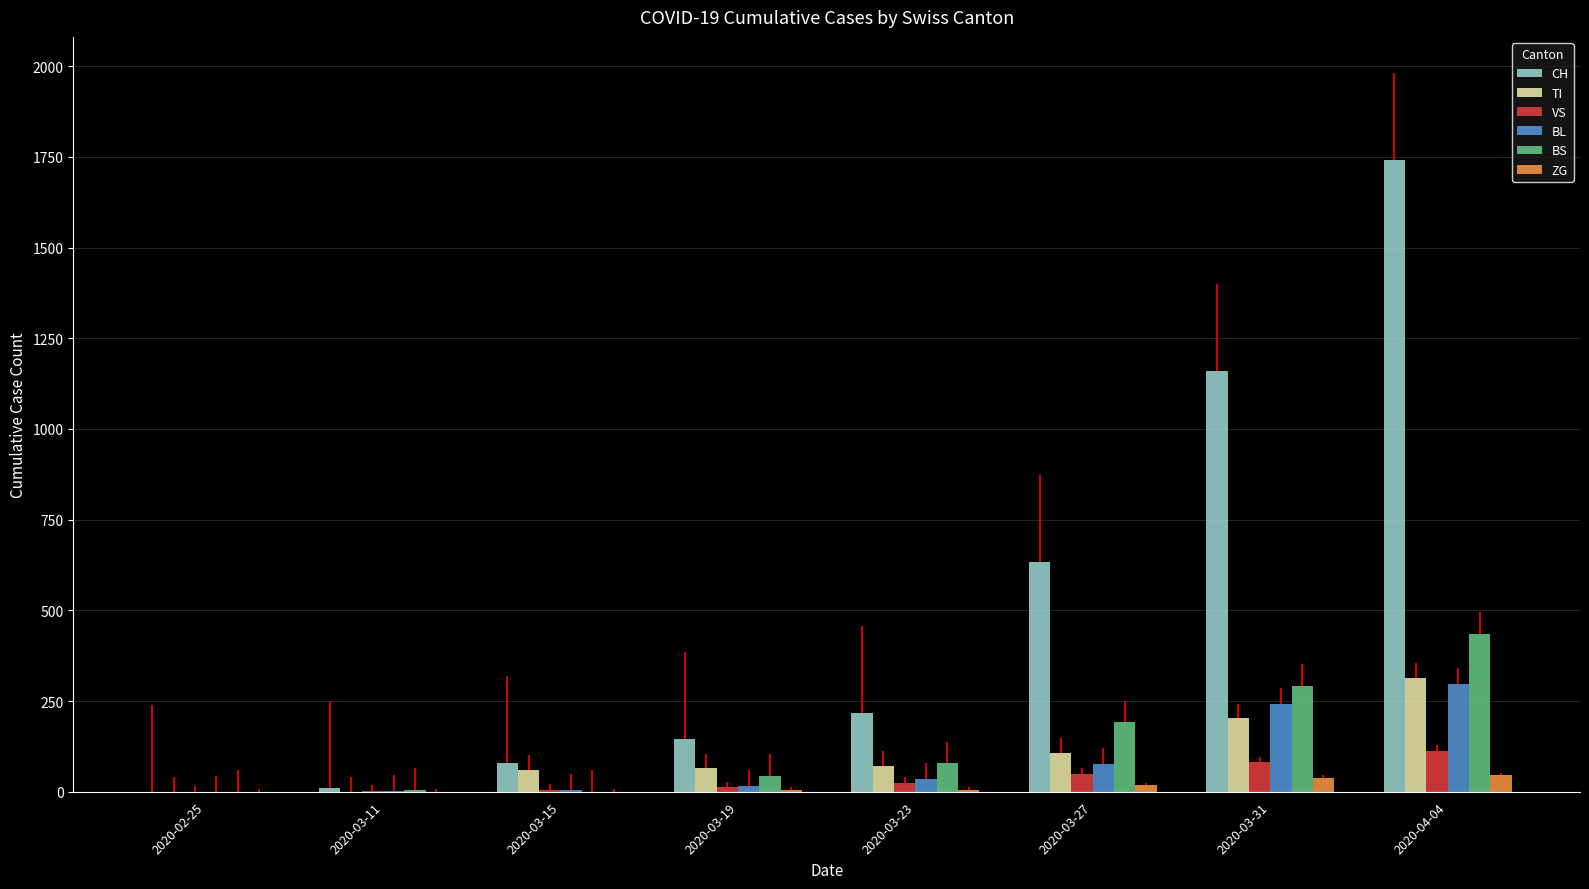

List the series in order of their peak value, highest first.

CH, BS, TI, BL, VS, ZG